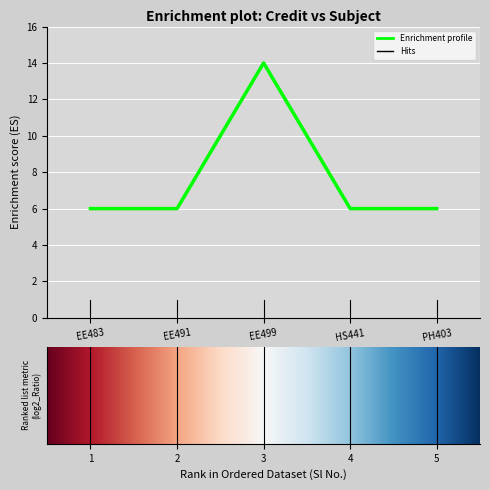

The value at EE491 is 6. True or false?

True